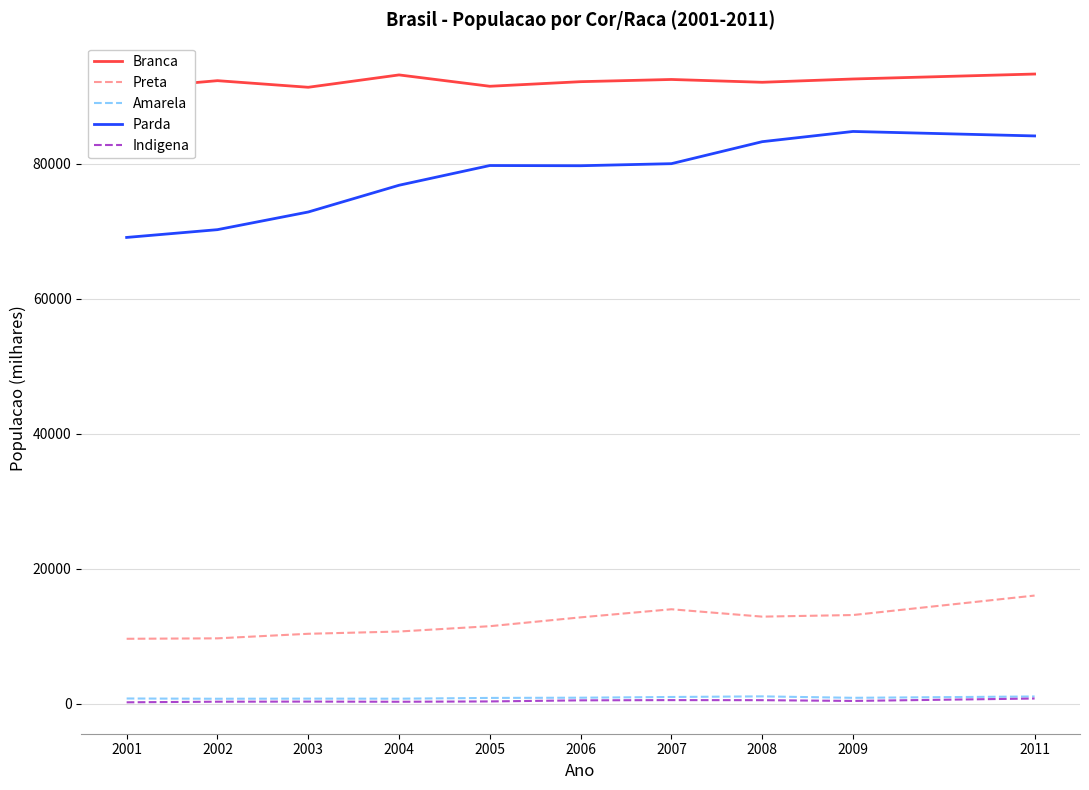

What is the difference between the maximum and minimum values in the Preta series?

6399